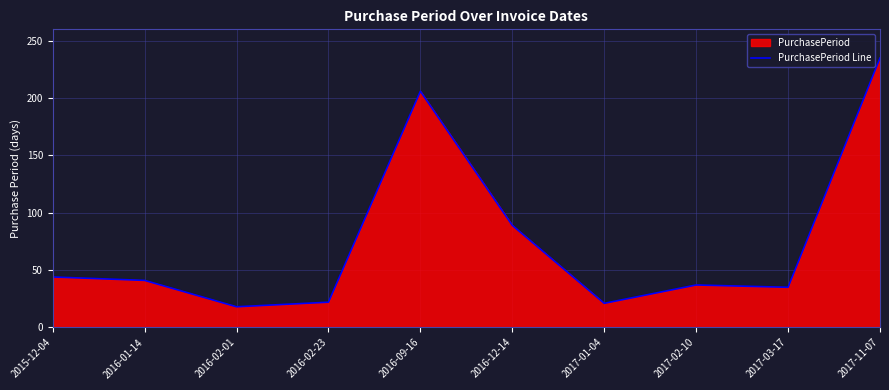

What is the label of the 5th point from the right?

2016-12-14